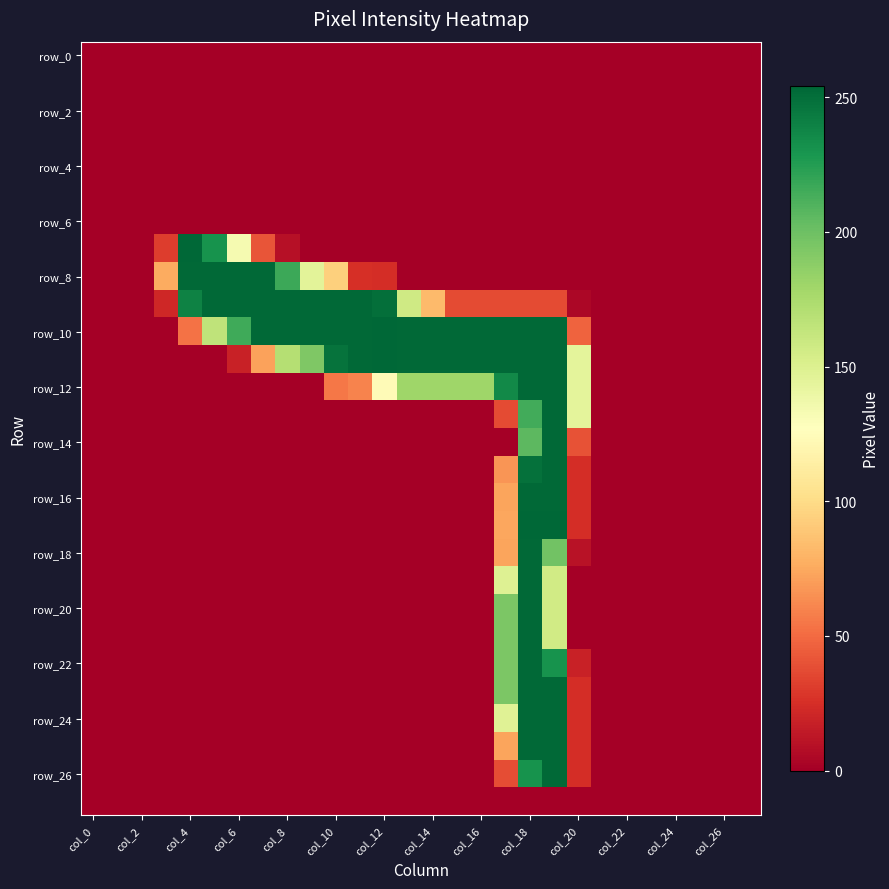

Which category has the highest value across all series?

col_4